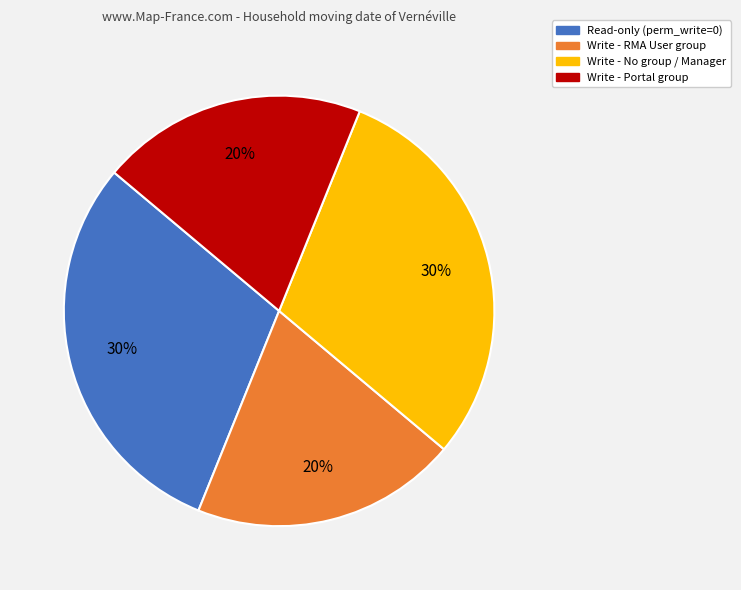

To the nearest percent, what portion does Read-only (perm_write=0) represent?

30%